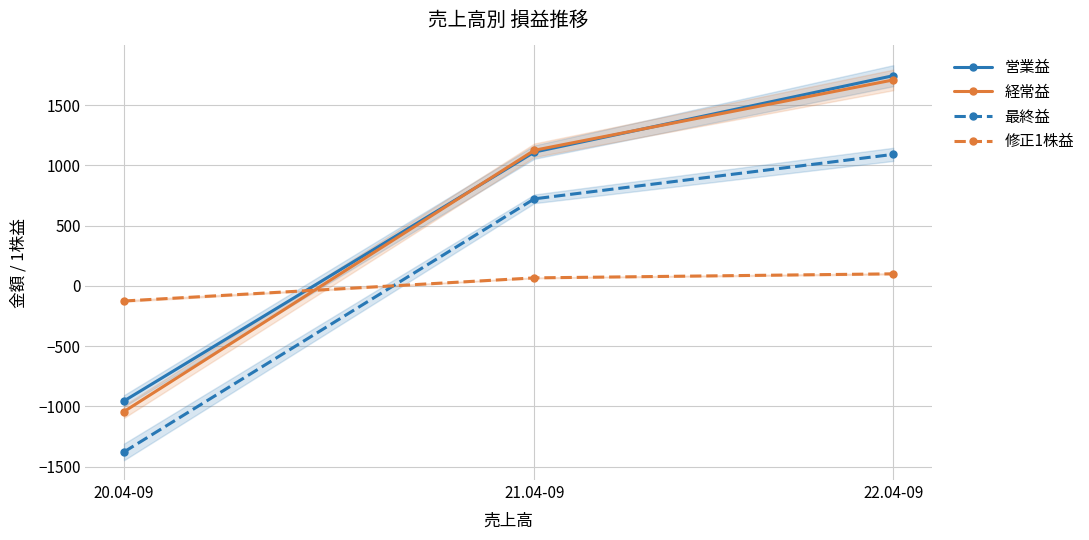

Reading left to right, list all the values displayed in this chart.

営業益: -956.0	1110.0	1744.0
経常益: -1044.0	1125.0	1709.0
最終益: -1379.0	722.0	1091.0
修正1株益: -125.9	66.0	99.6